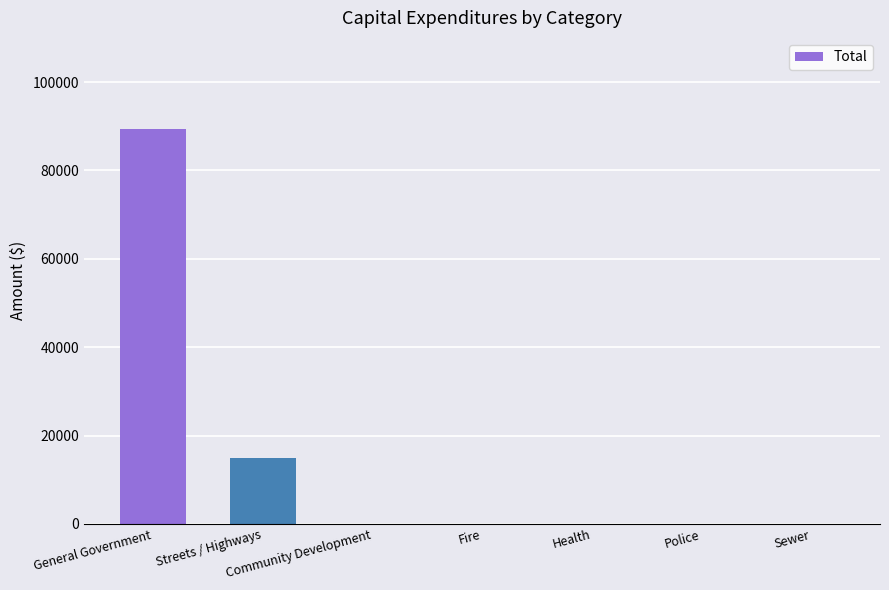

What is the sum of all values?

104165